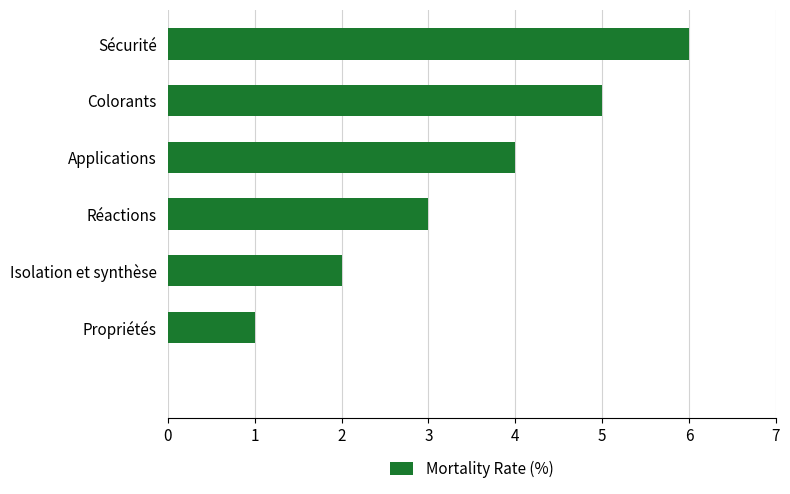

Are the bars grouped side by side (vs. stacked)?

No